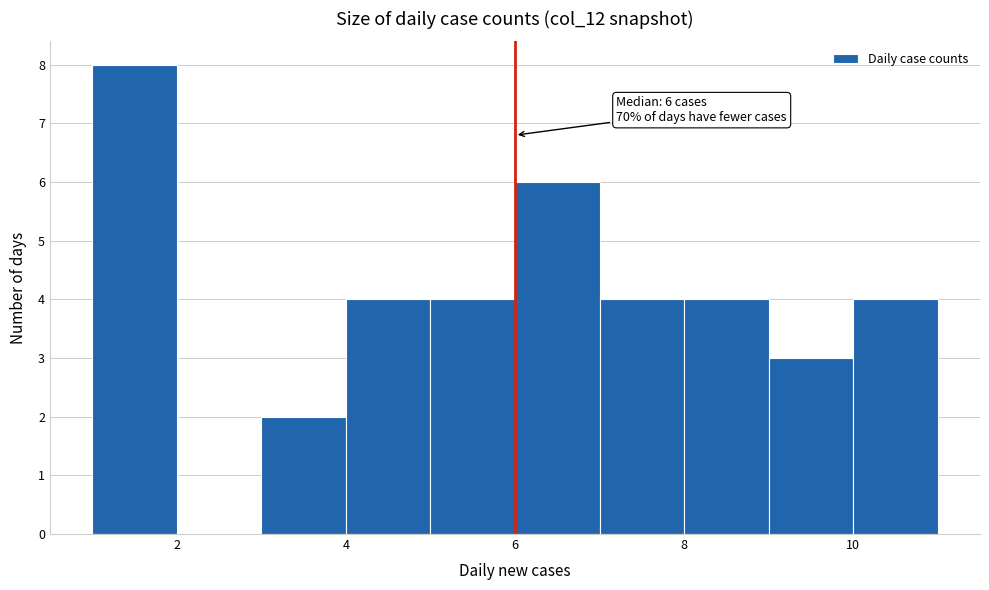

Over which range of the x-axis is the bar tallest?

1 to 2